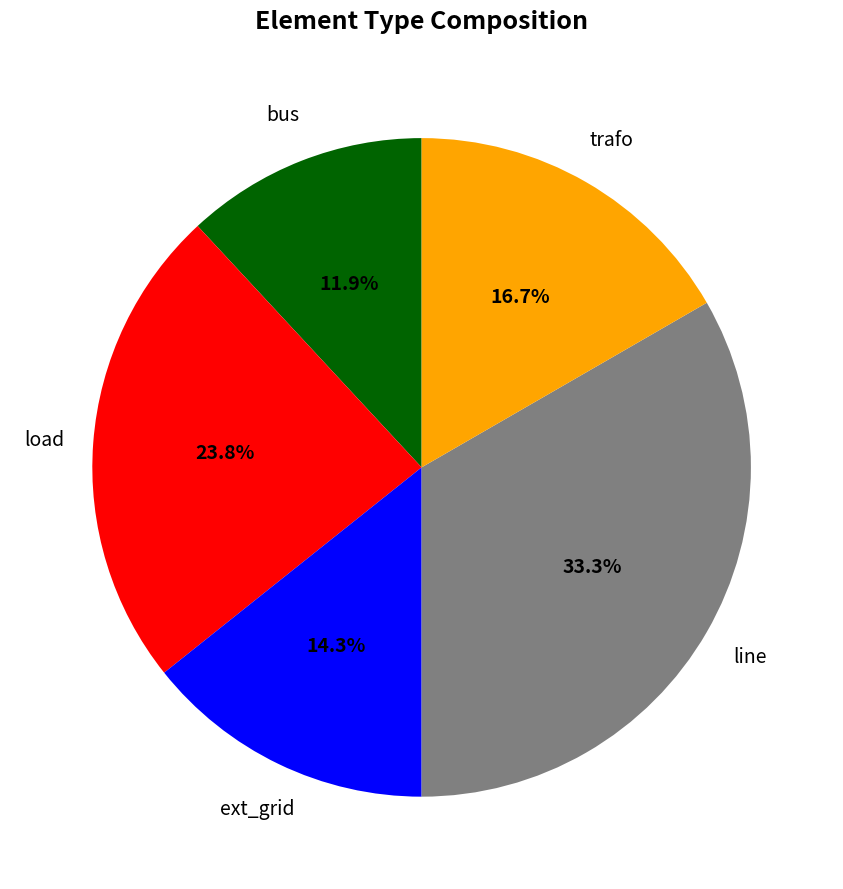

Does any single category account for the majority?

No